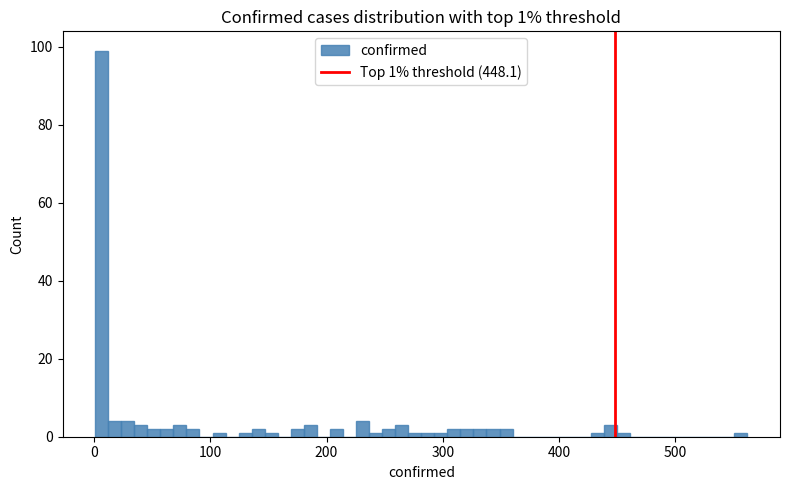

Read against the x-axis, roughly where is the centre of the tallest bar?

10